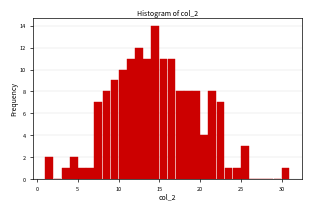

Read against the x-axis, roughly where is the centre of the tallest bar?

14.5